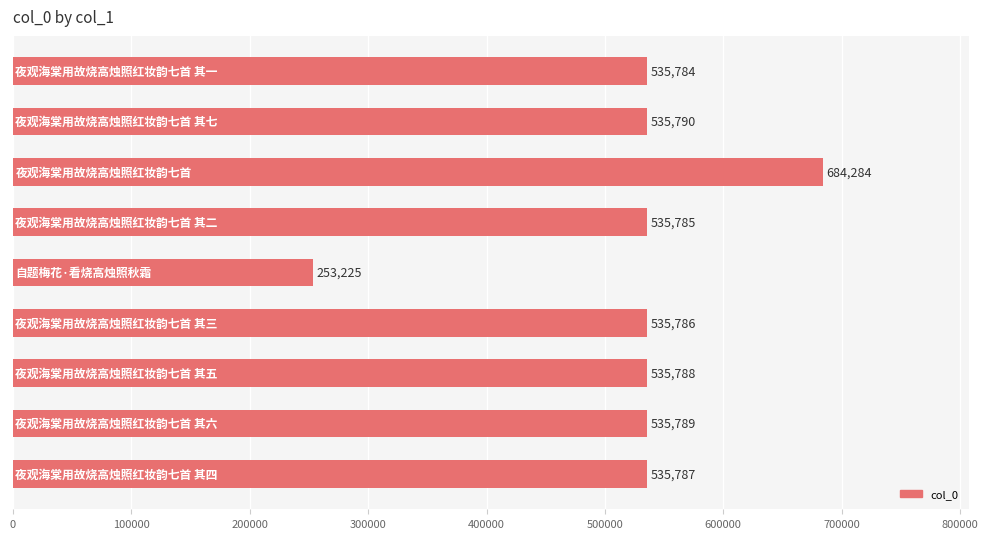

Count the number of data series in this chart.

1